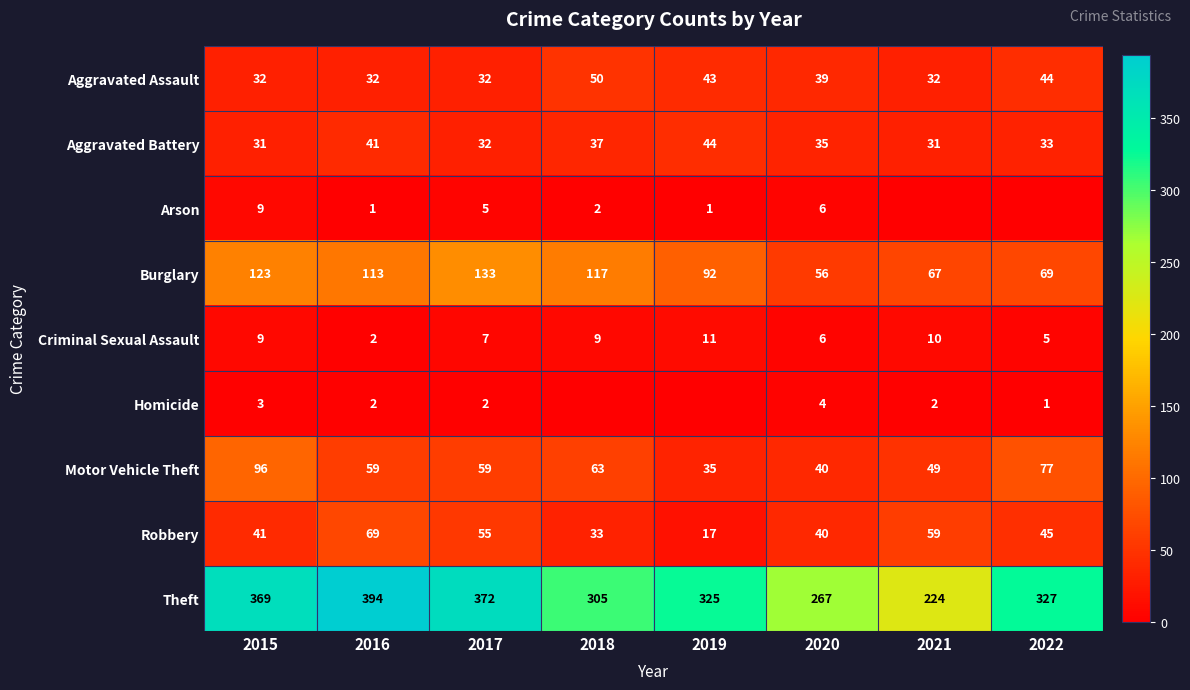

At which label is Motor Vehicle Theft closest to 65?

2018